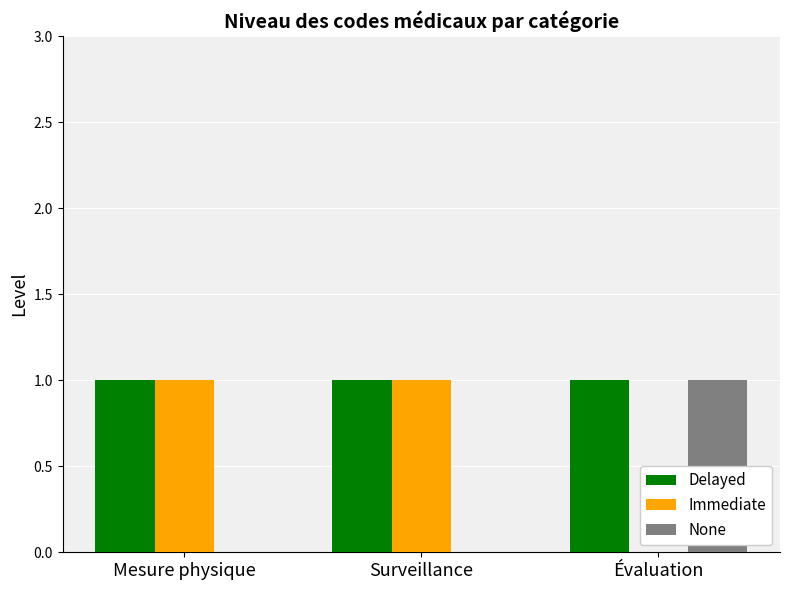

Does the chart contain stacked bars?

No